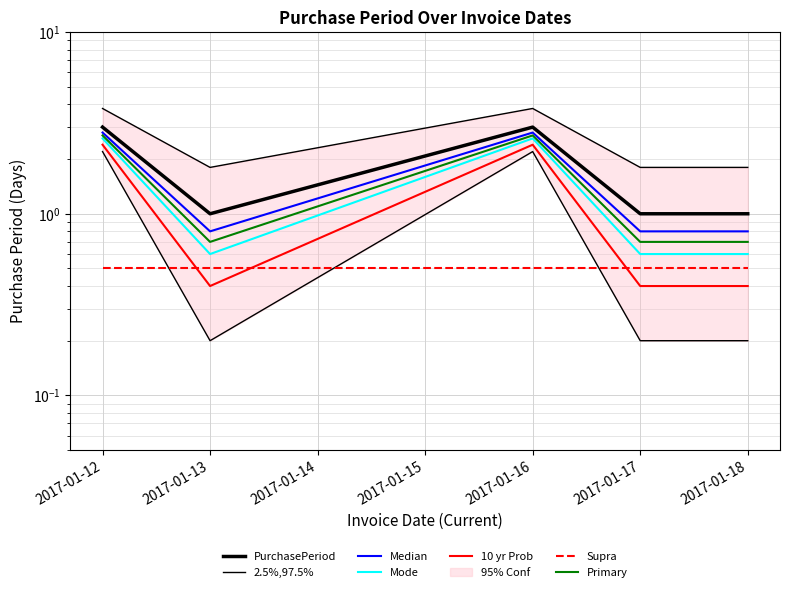

What is the sum of the values at 2017-01-12 and 2017-01-13?

4